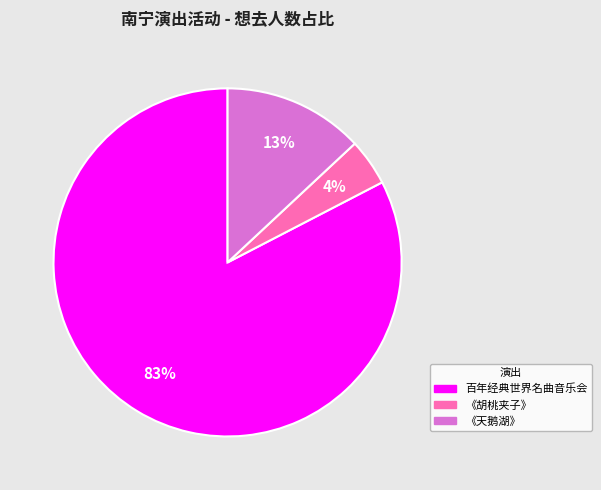

Is there any slice that represents more than half of the pie?

Yes